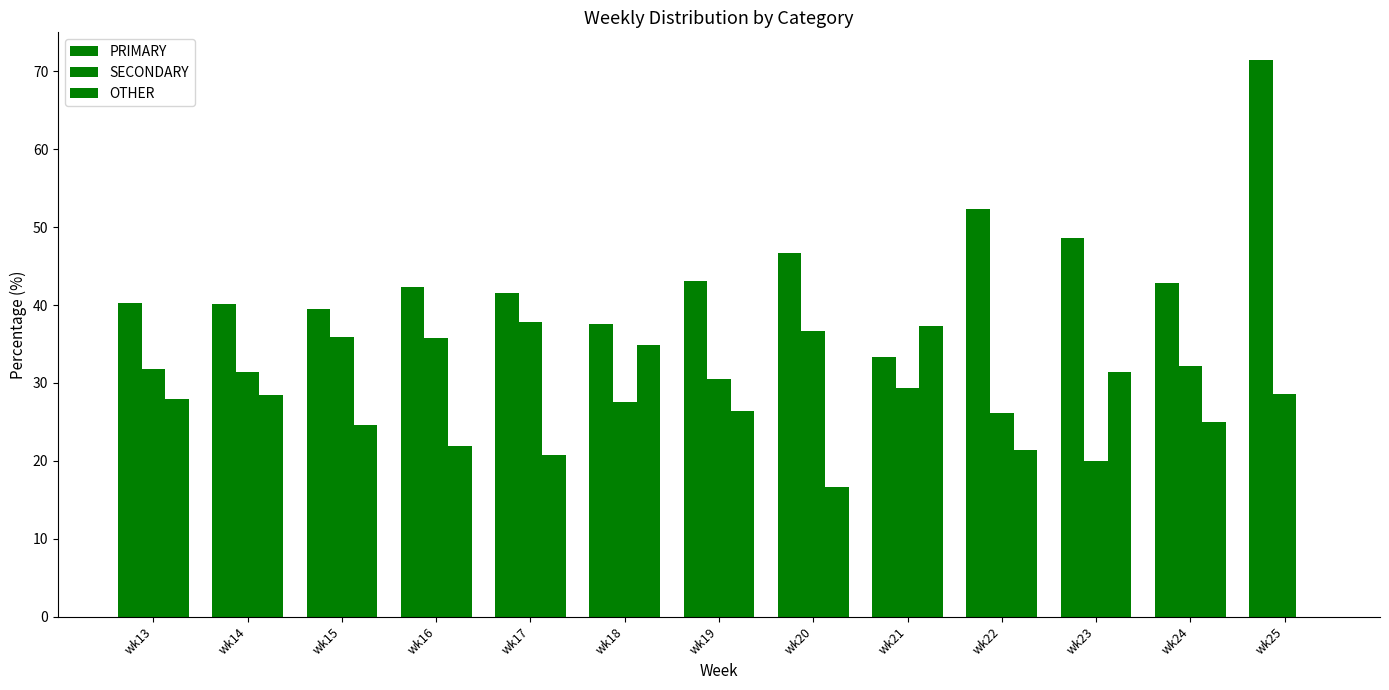

Reading left to right, transcribe all the data shown in this chart.

PRIMARY: 40.3	40.1	39.5	42.3	41.5	37.6	43.1	46.7	33.3	52.4	48.6	42.9	71.4
SECONDARY: 31.7	31.4	35.9	35.8	37.8	27.5	30.6	36.7	29.4	26.2	20.0	32.1	28.6
OTHER: 27.9	28.5	24.6	21.9	20.7	34.9	26.4	16.7	37.3	21.4	31.4	25.0	0.0